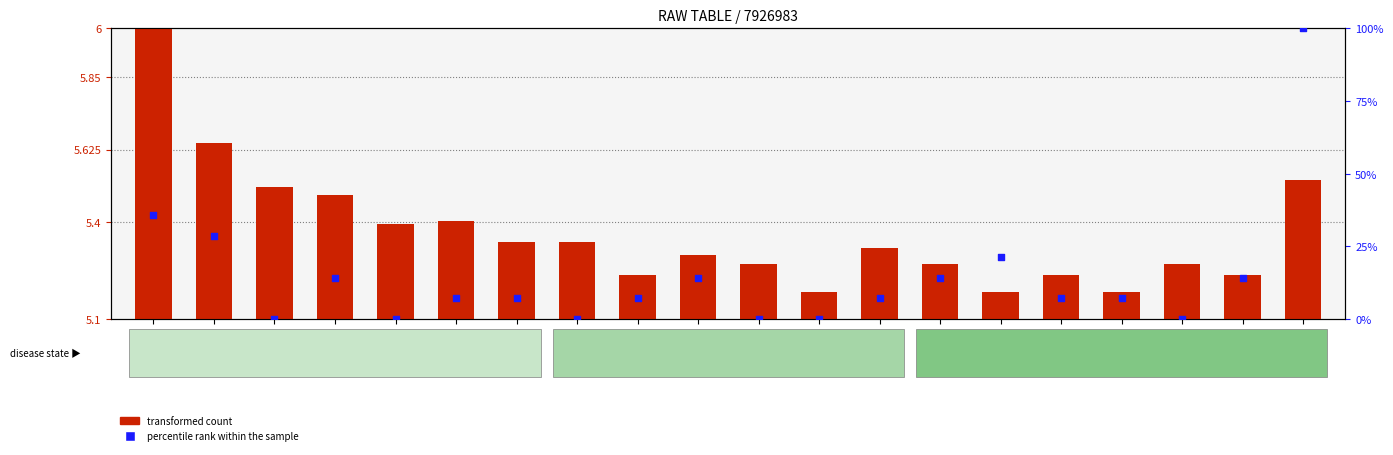

Which series has the largest Y range (max minus min)?

percentile rank within the sample